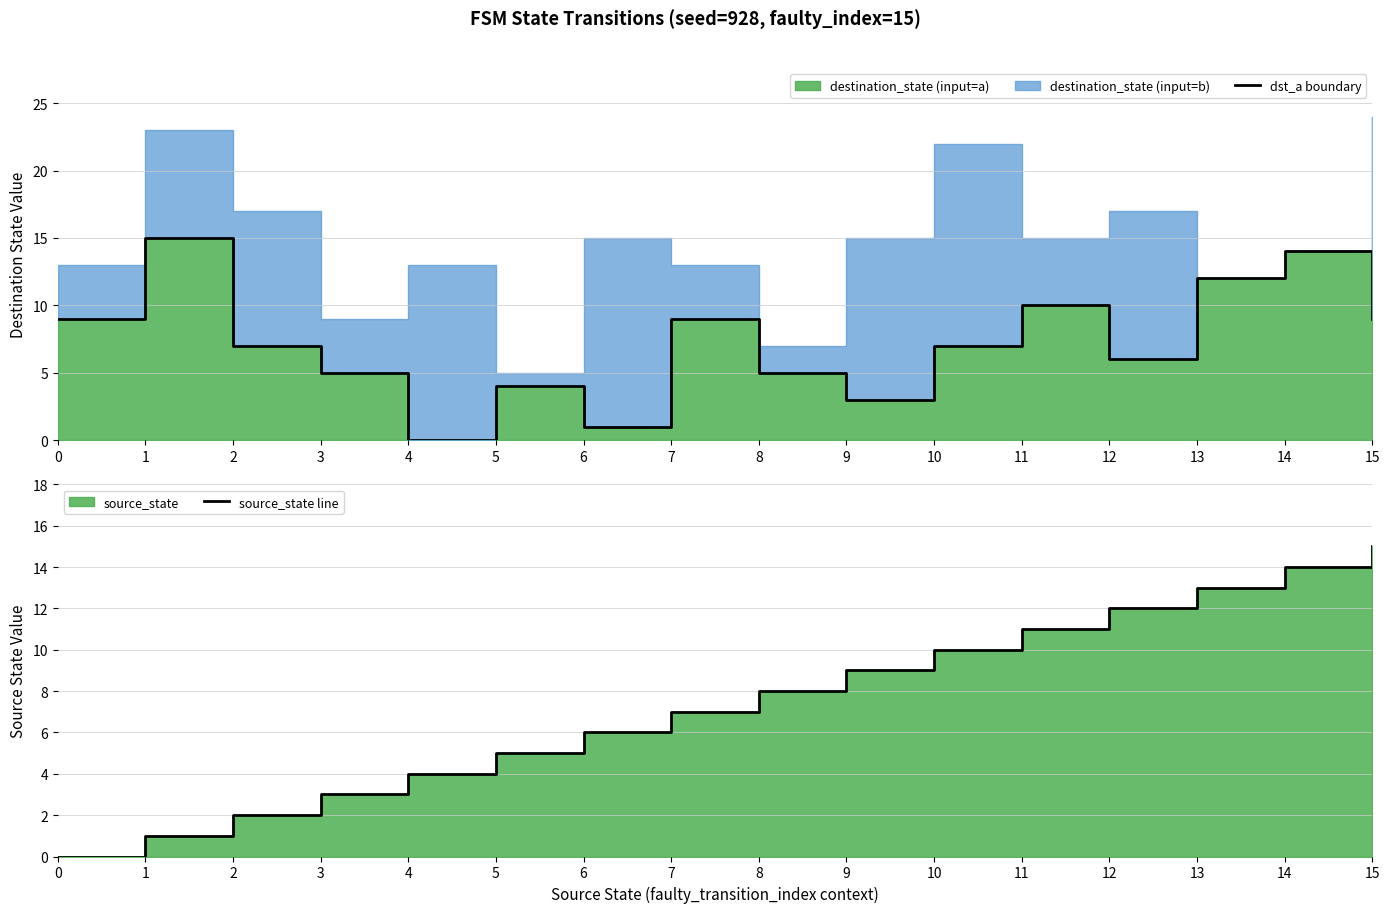

Rank the series at 8 from highest to lowest value.

source_state line, dst_a boundary